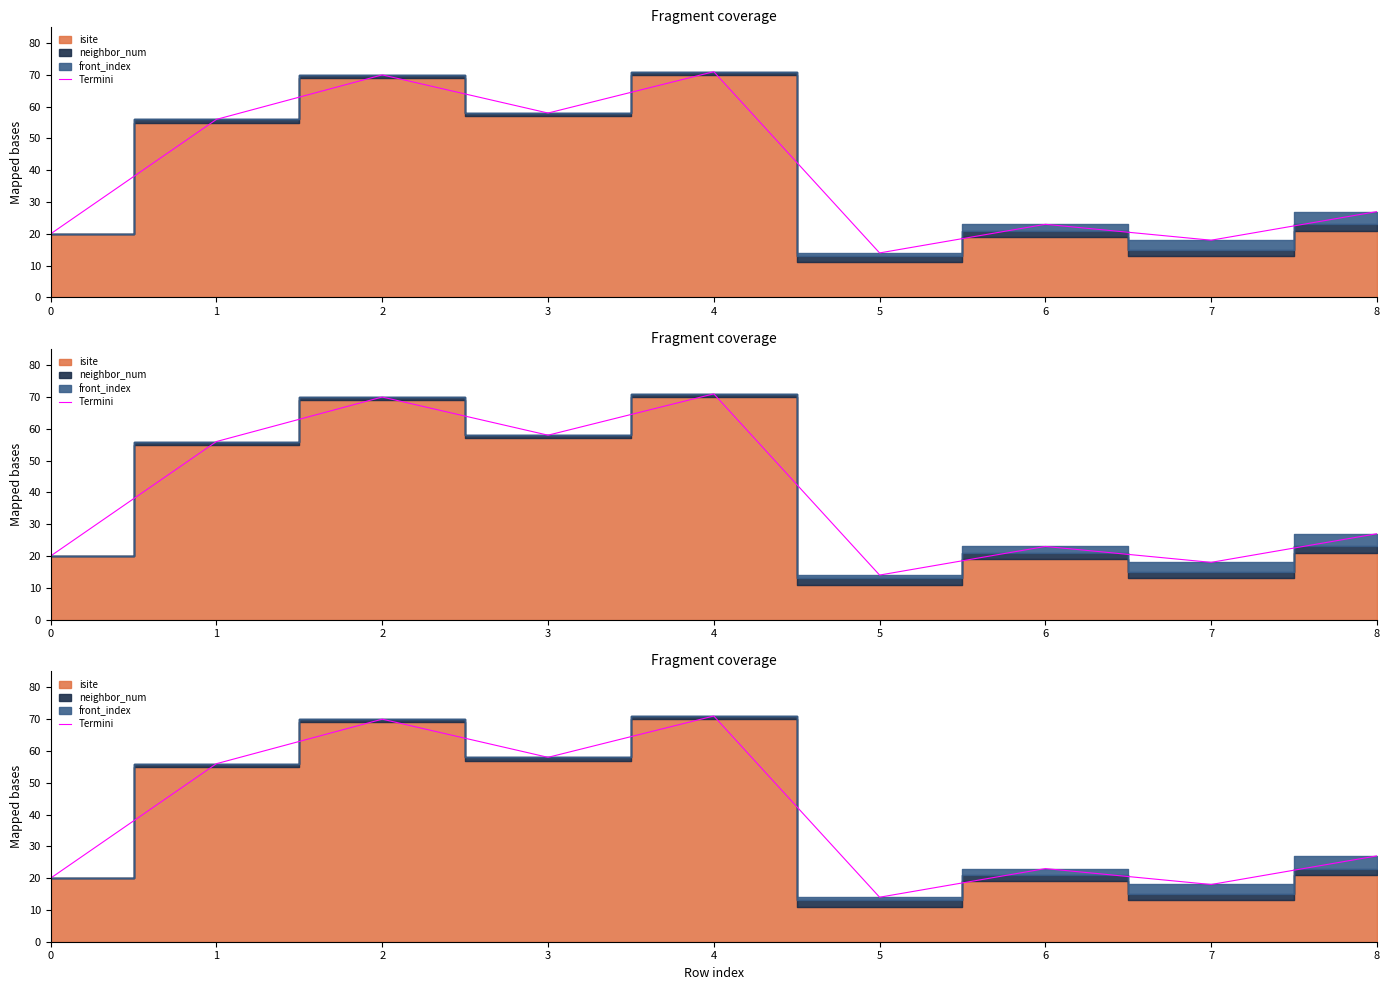

What is the value of the 4th point from the left?

58